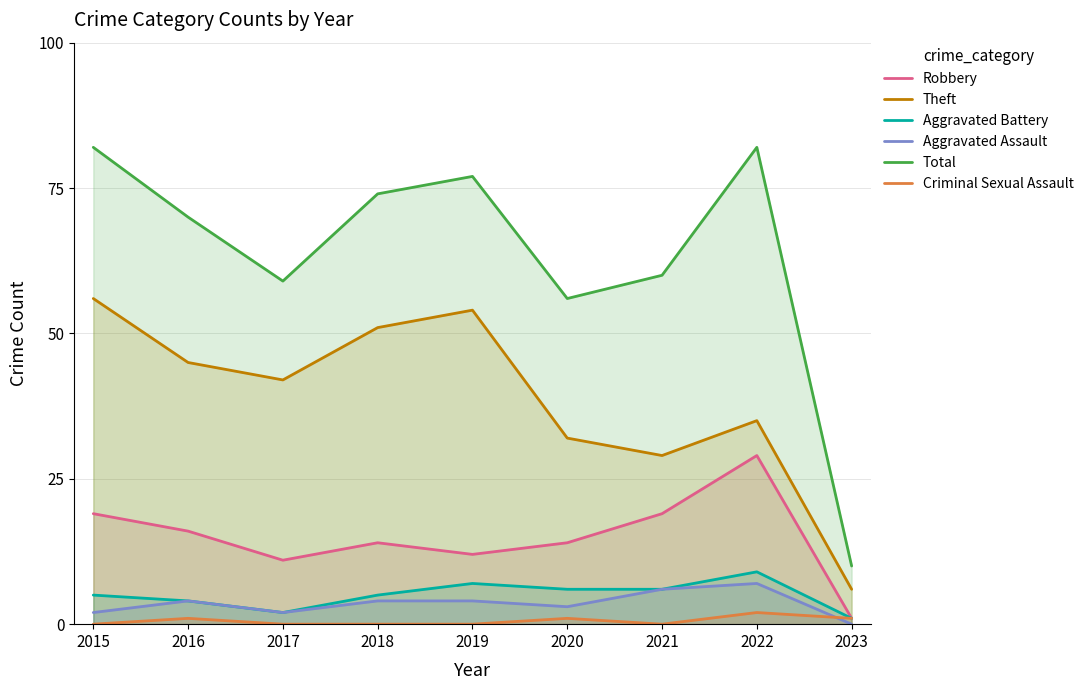

The value of Total at 2022 is 44. True or false?

False